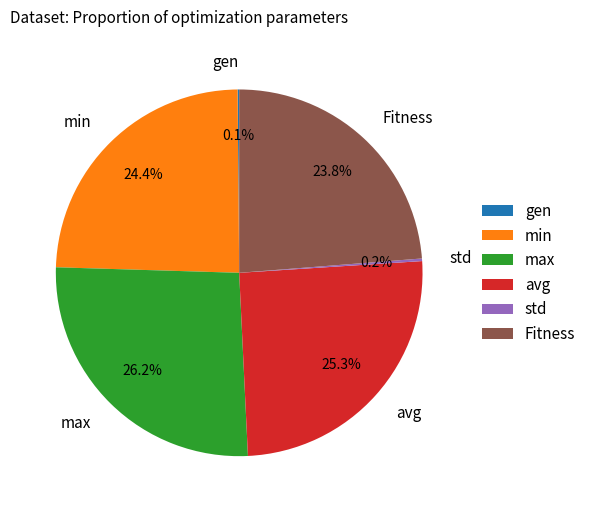

What is the ratio of the value at min to the value at Fitness?

1.0